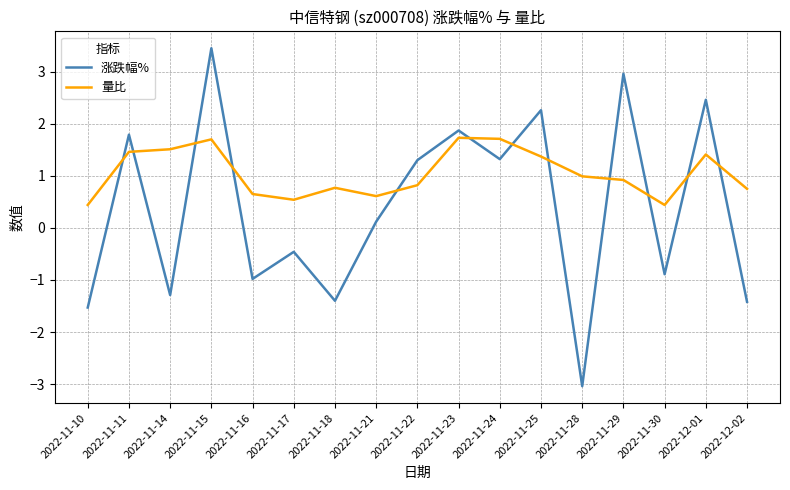

Which series changed the most between 2022-11-17 and 2022-11-24?

涨跌幅%